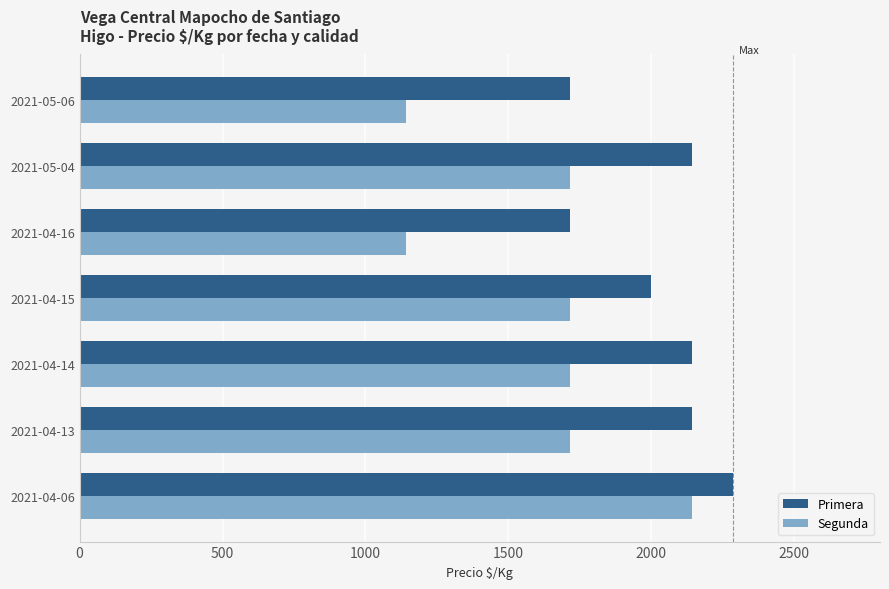

What are all the series names shown in the legend?

Primera, Segunda